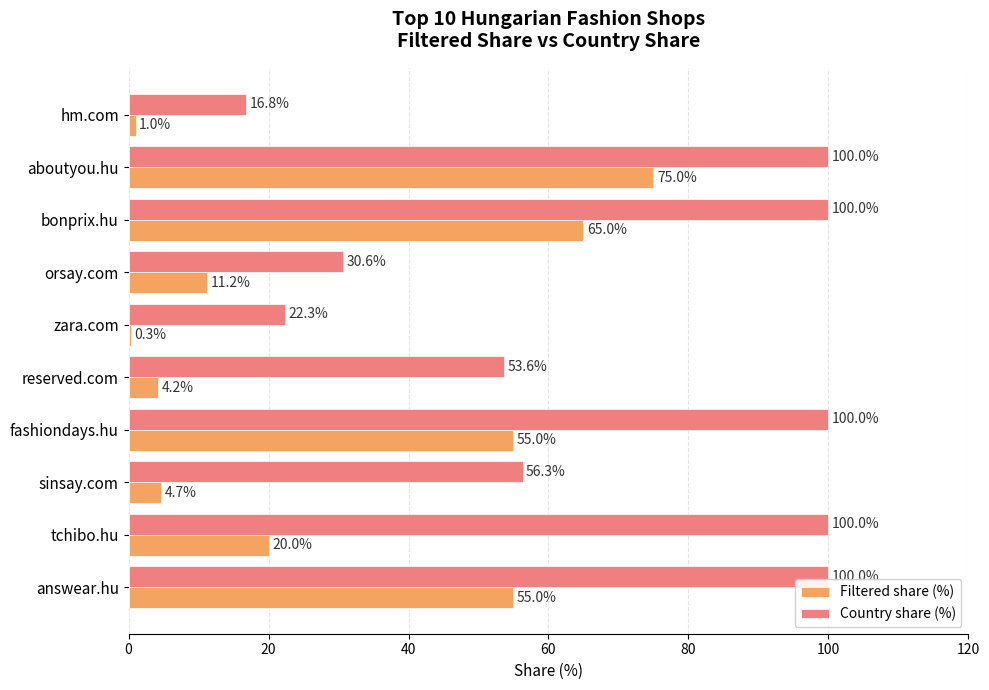

Which series has the largest total across all categories?

Country share (%)